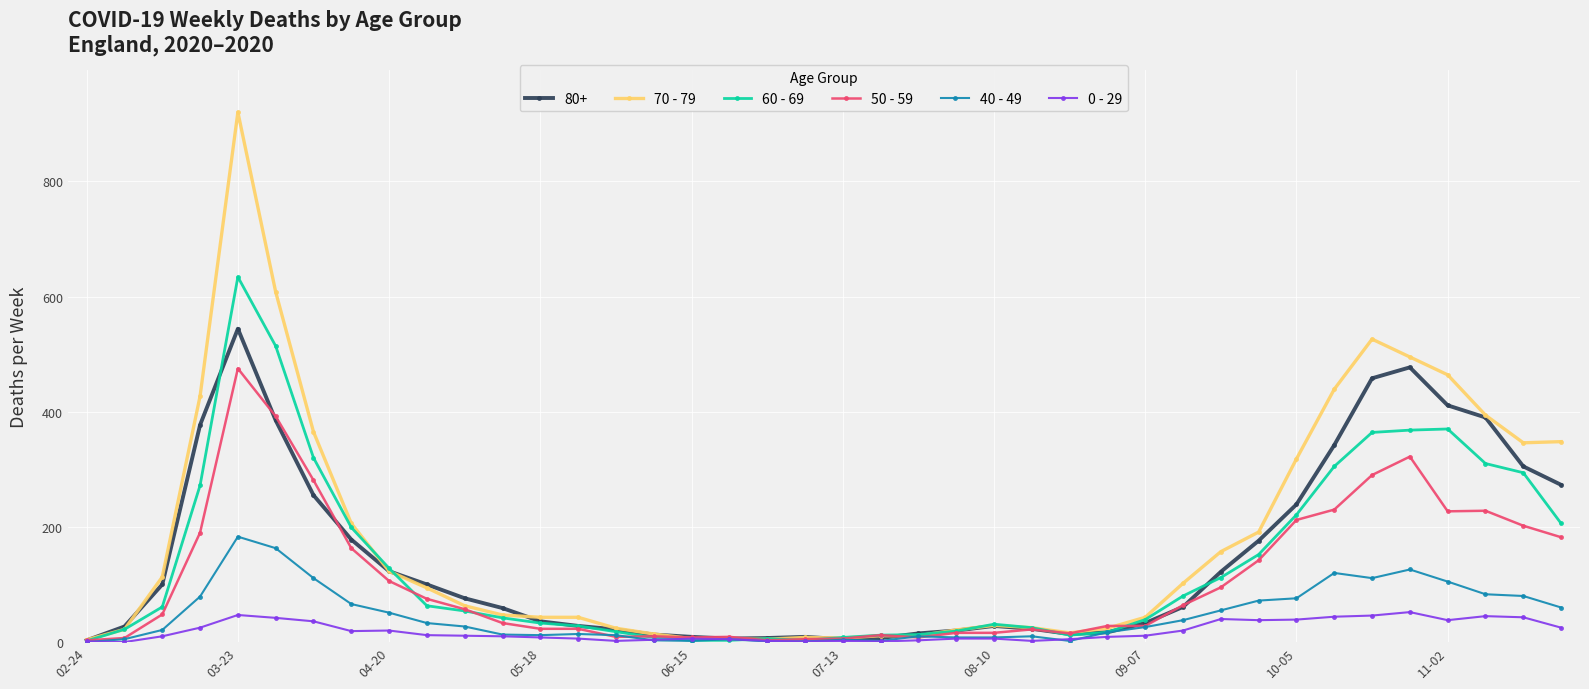

Which series has the largest range (max minus min)?

70 - 79